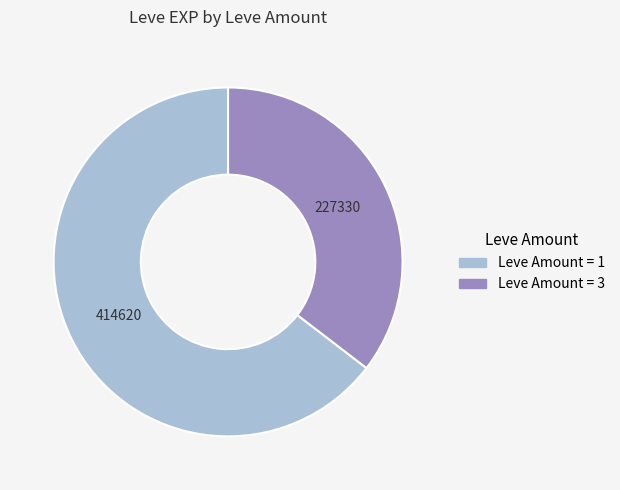

Which category has the smallest portion of the pie?

Leve Amount = 3